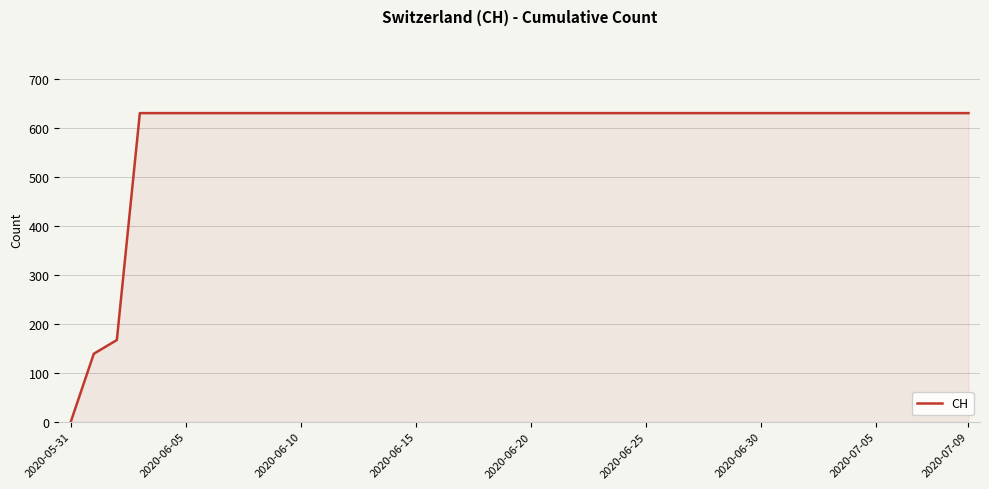

Does the chart have visible grid lines?

Yes